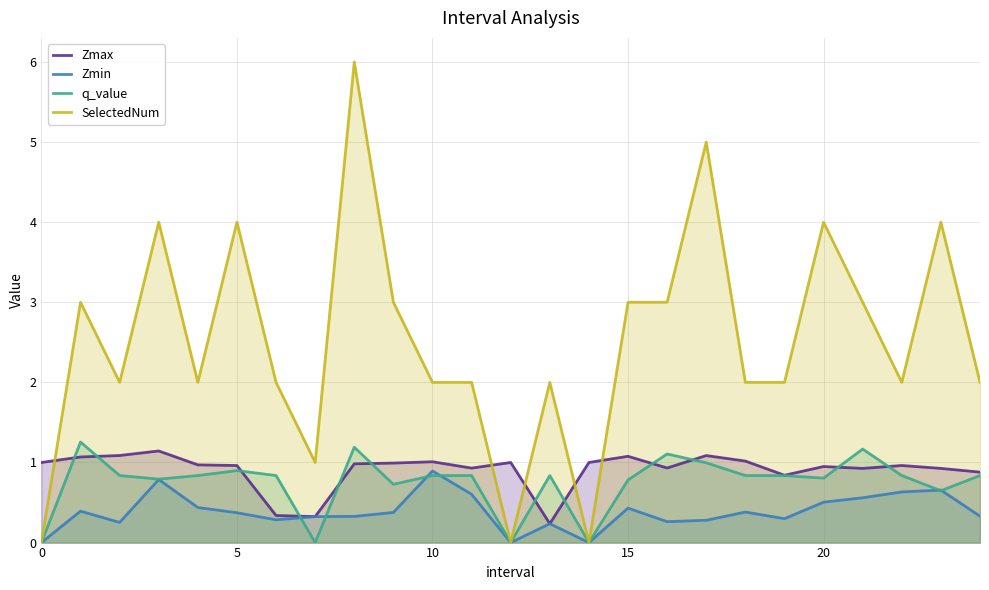

What is the approximate value of Zmin at 18?

0.4